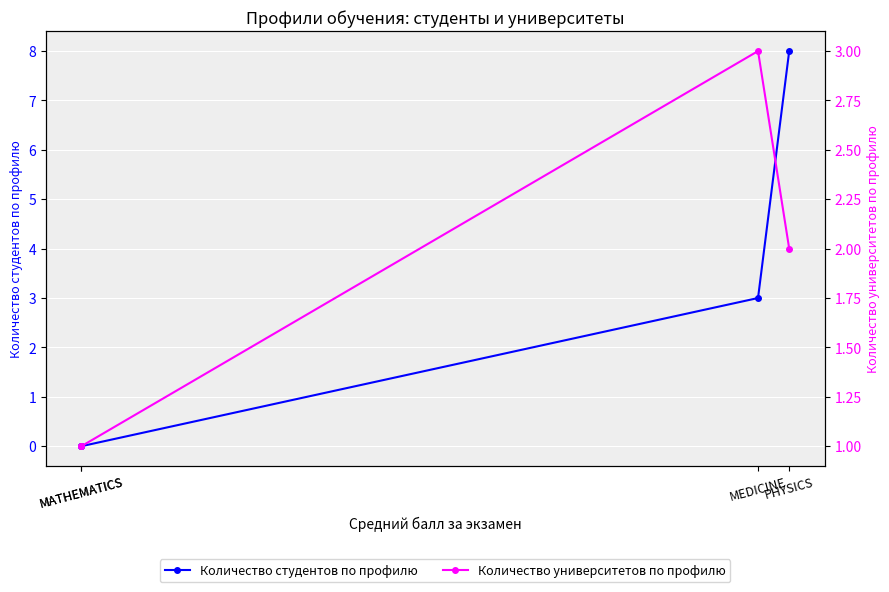

Which series has the largest total across all categories?

Количество студентов по профилю